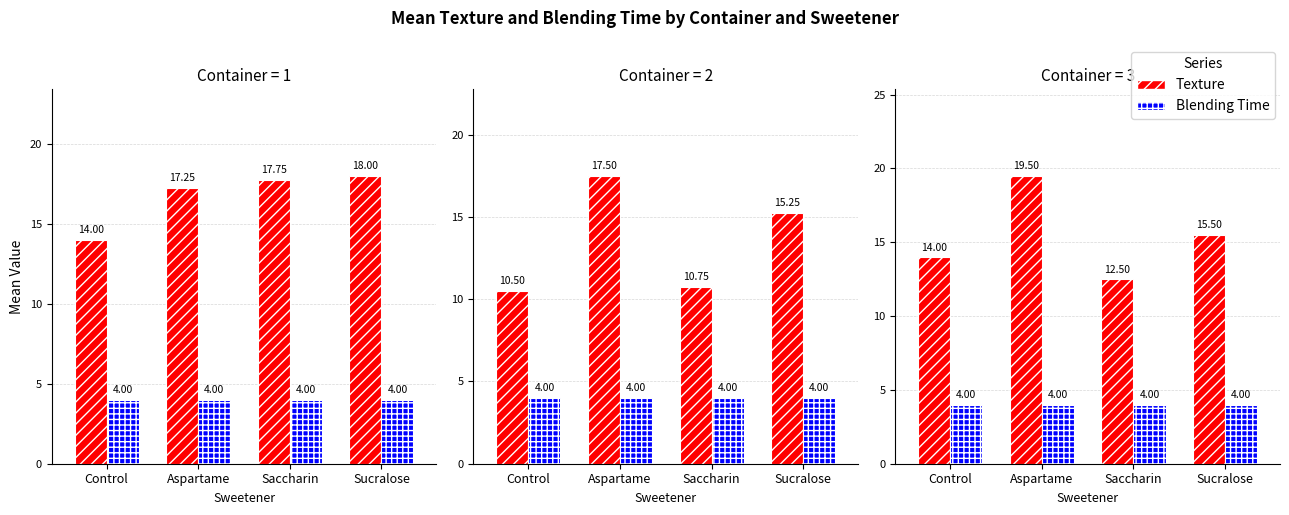

Rank the series at Saccharin from lowest to highest value.

Blending Time, Texture